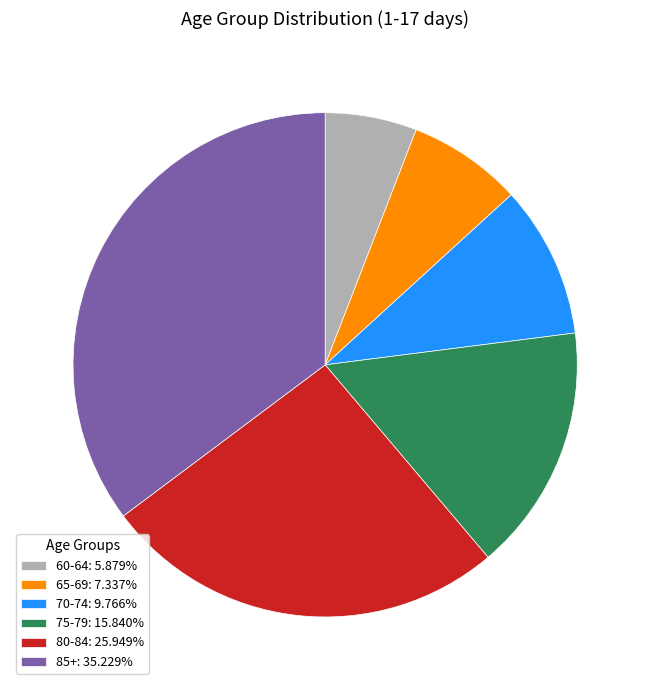

How many slices are in this pie chart?

6